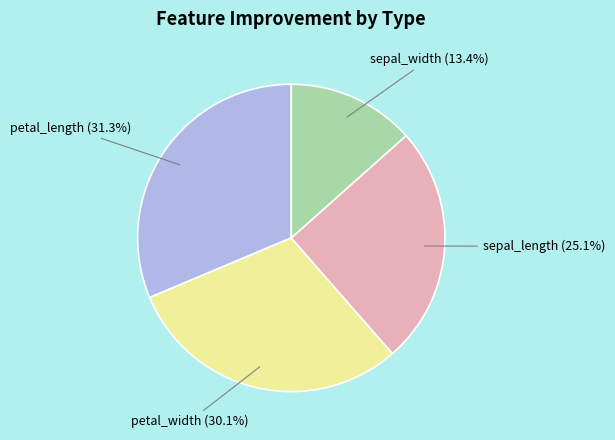

To the nearest percent, what is the difference between the largest and smallest slice percentages?

18%